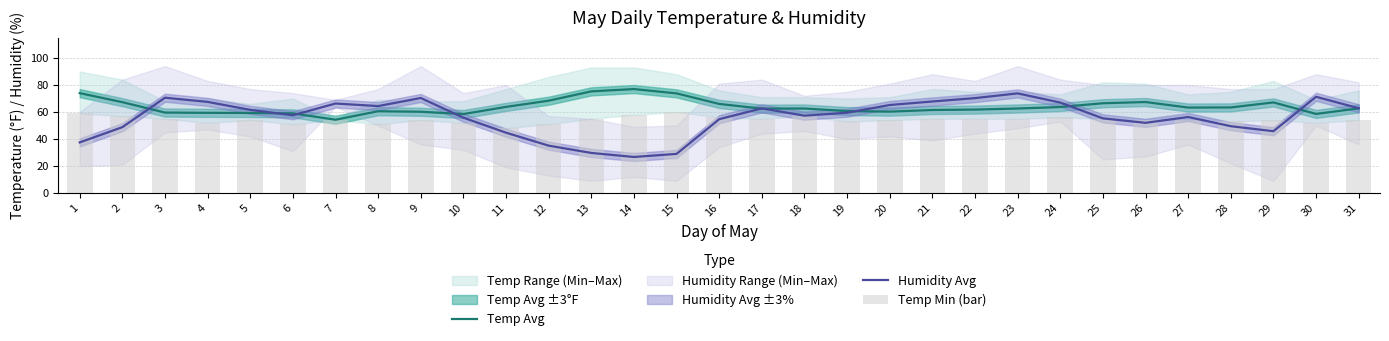

At which category is the sum across all series the highest?

23